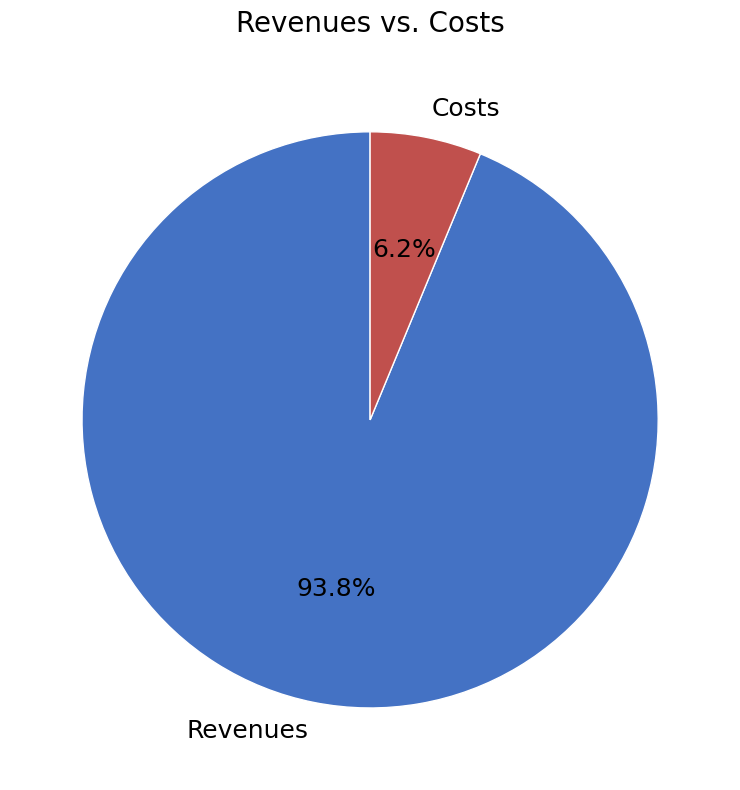

Is Revenues the majority of the pie?

Yes